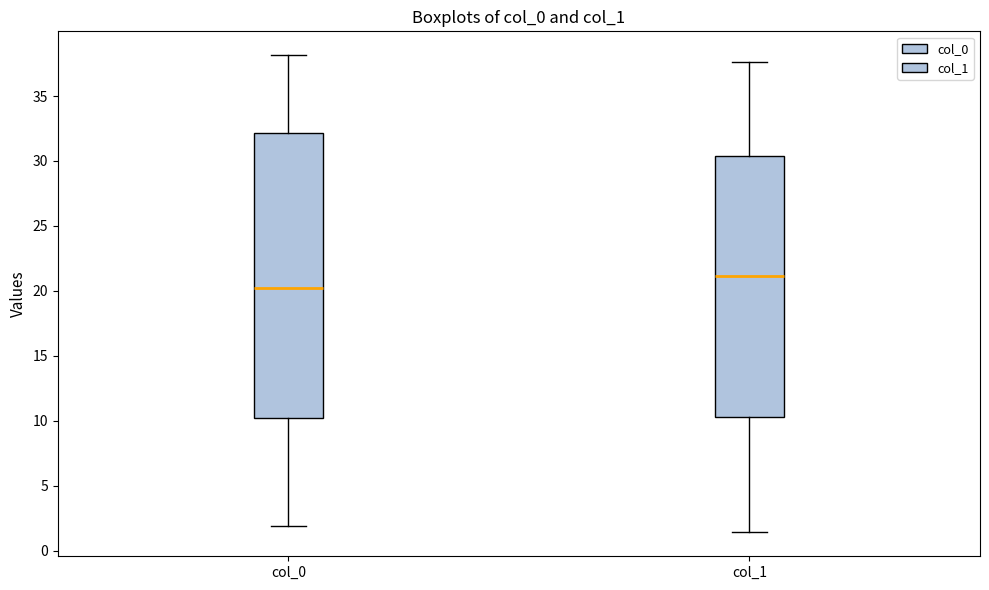

Reading left to right, read every box against the y-axis: the position of its median line, the range the box covers, and the ends of its whiskers. The values are not printed on the chart, so give them approximately, as read against the axis.

col_0: median 20.0, box 10.0 to 32.0, whiskers 2.0 to 38.0
col_1: median 21.0, box 10.5 to 30.5, whiskers 1.5 to 37.5